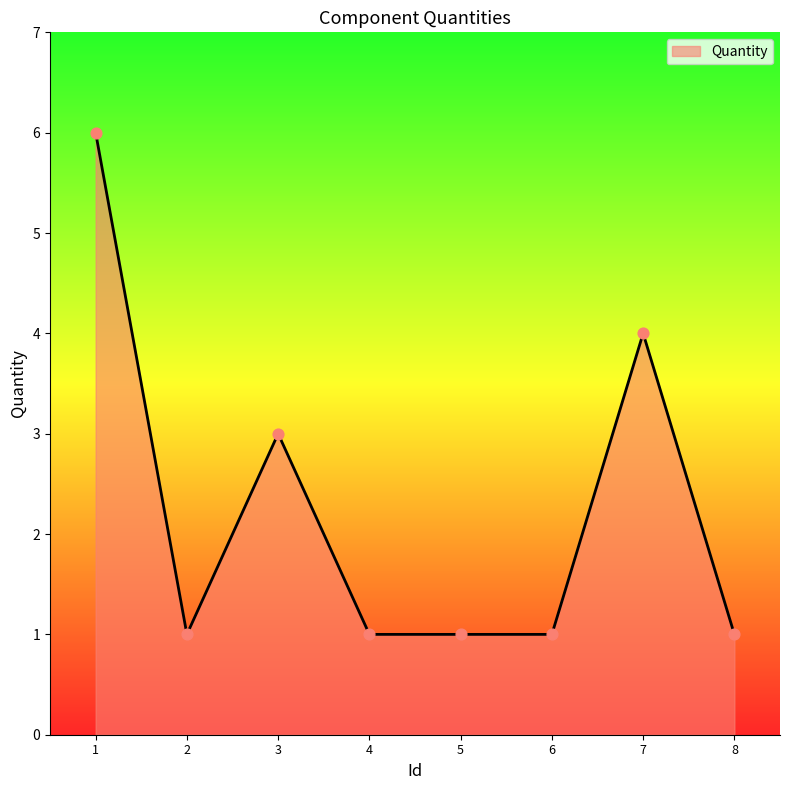

Between 7 and 8, which is larger?

7